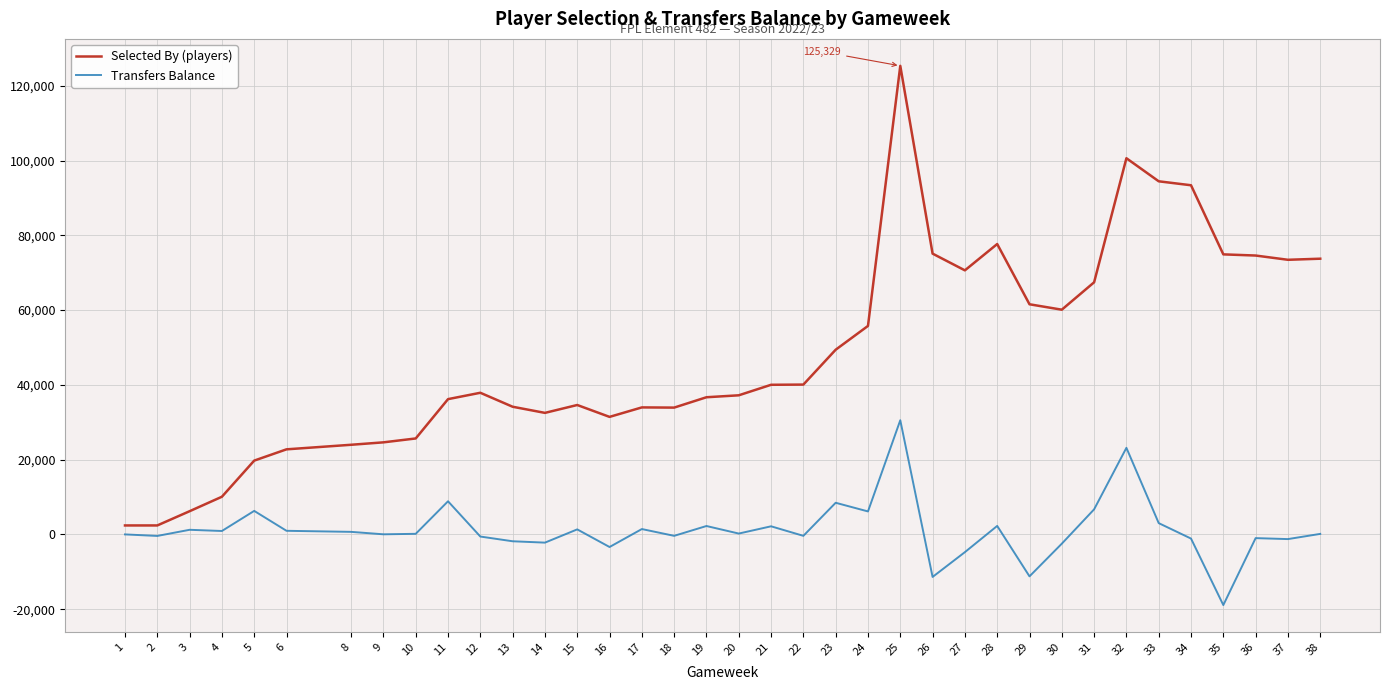

What is the difference between the maximum and minimum values in the Selected By (players) series?

122933